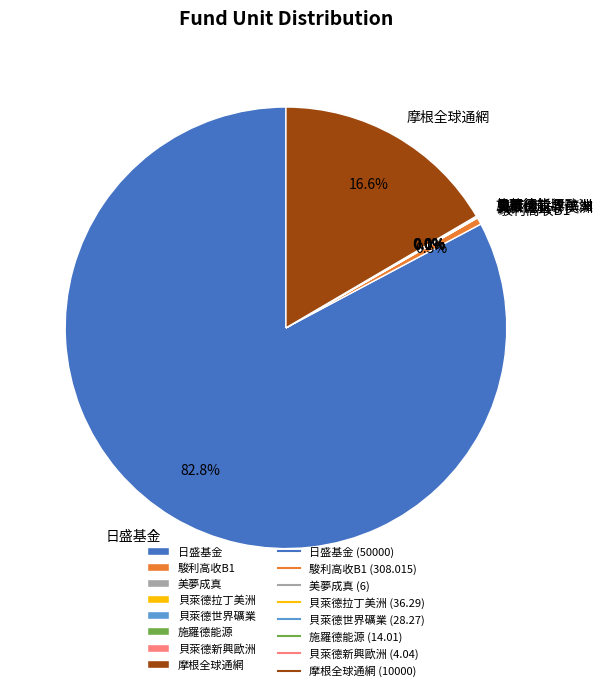

Which slice is the largest?

日盛基金